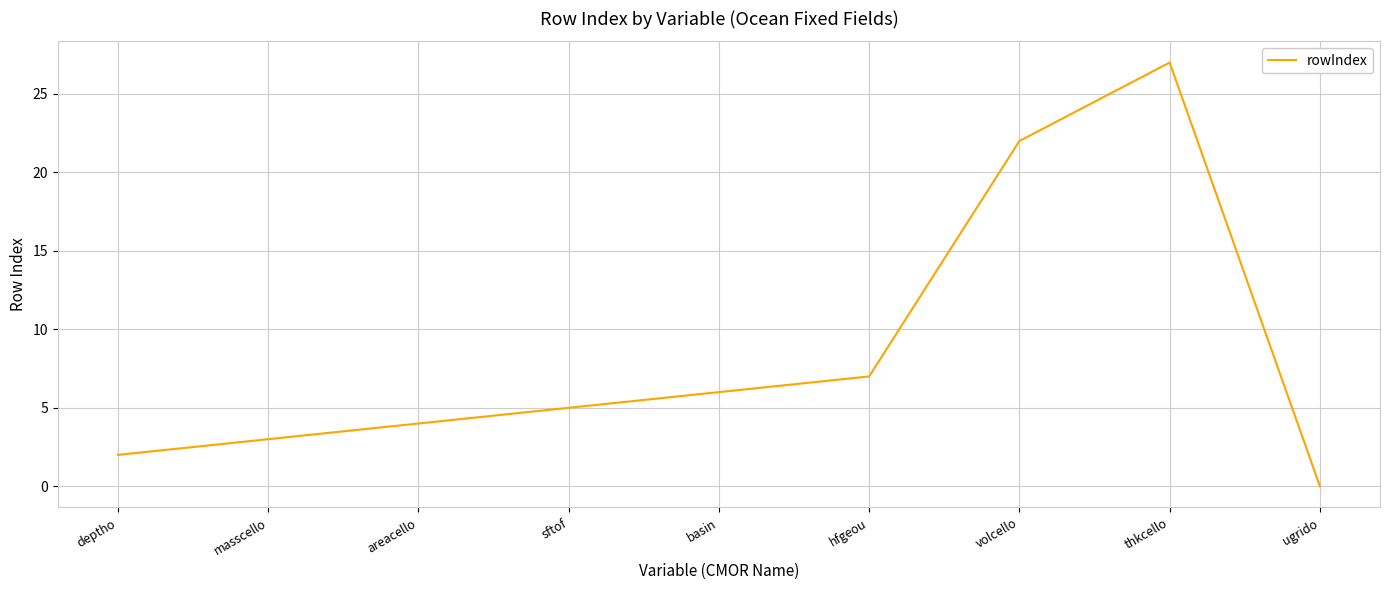

What is the maximum value shown in the chart?

27